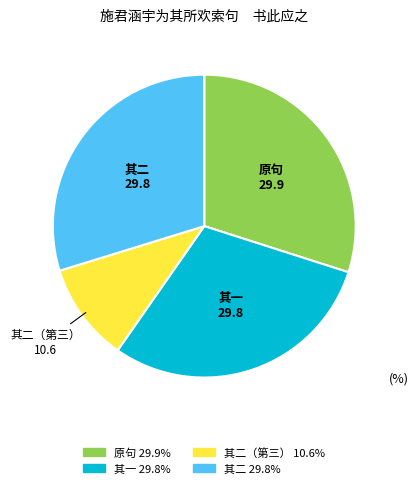

Is there a majority slice in this chart?

No